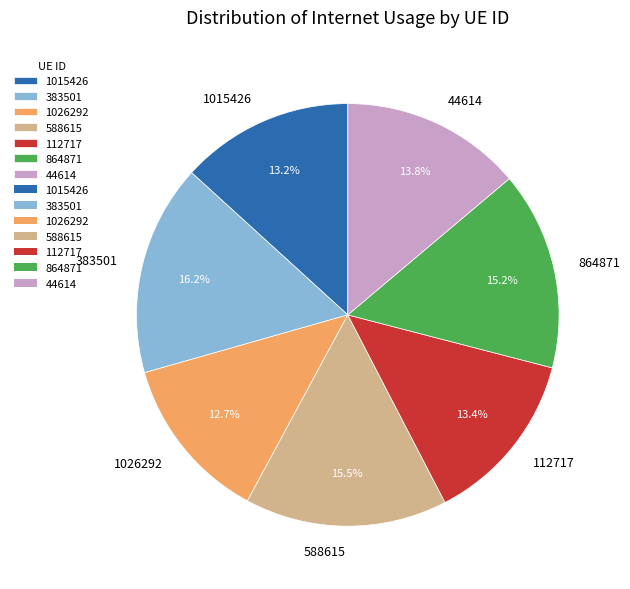

What is the ratio of the value at 1015426 to the value at 44614?

1.0